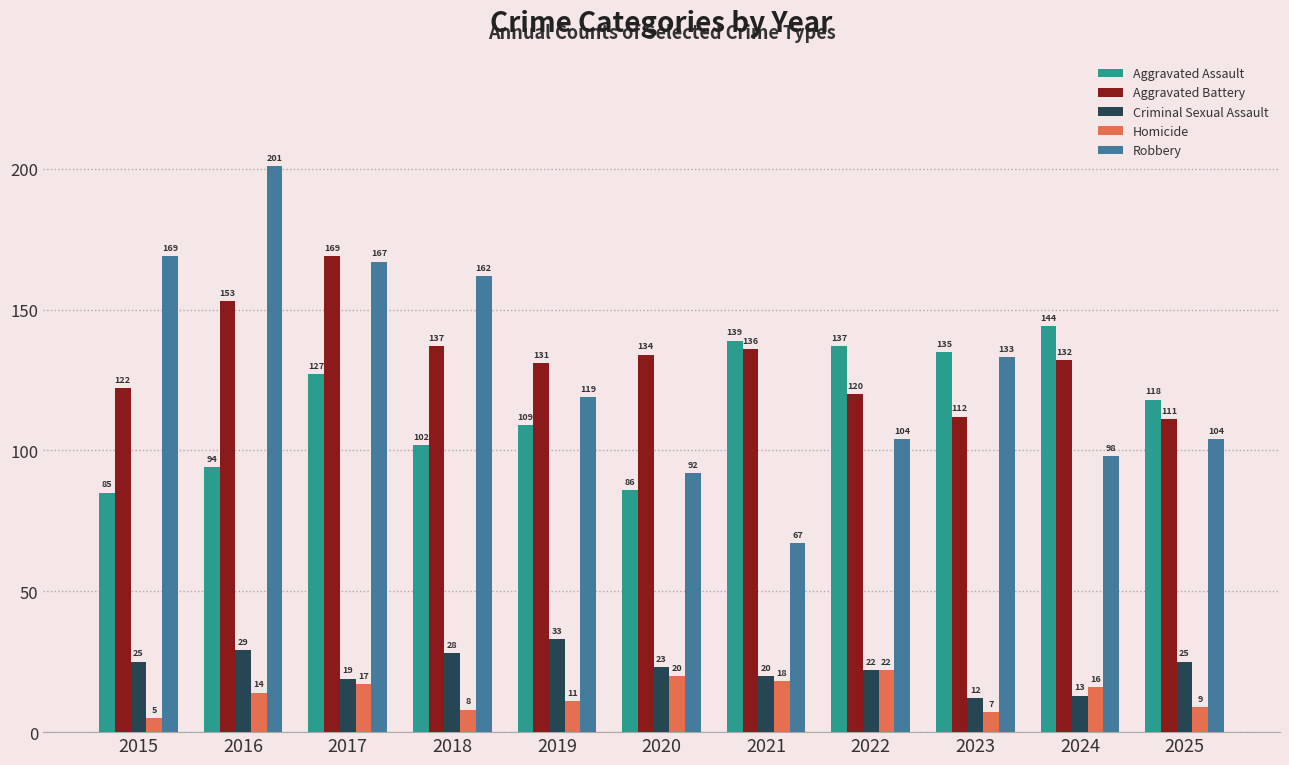

At how many categories does at least one series exceed 20?

11